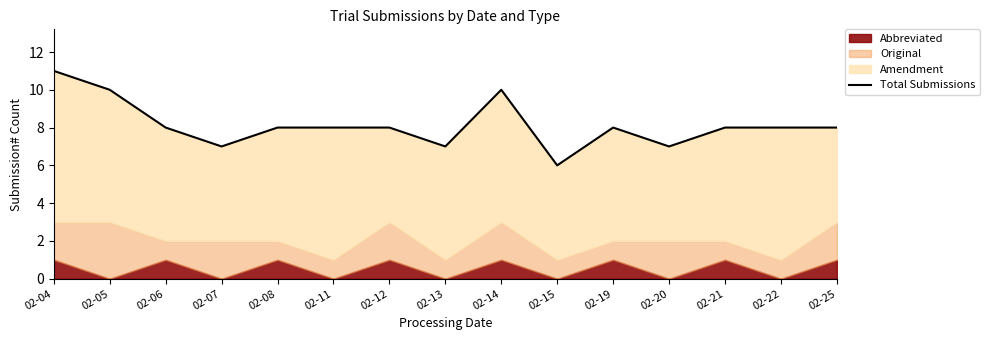

Rank the categories by value from highest to lowest.

02-04, 02-05, 02-14, 02-06, 02-08, 02-11, 02-12, 02-19, 02-21, 02-22, 02-25, 02-07, 02-13, 02-20, 02-15